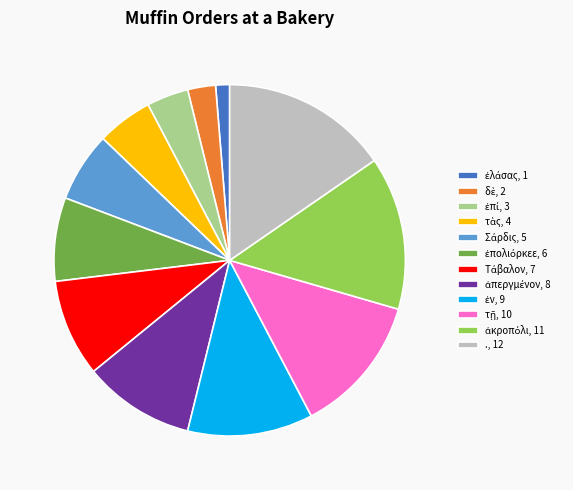

Is there a majority slice in this chart?

No